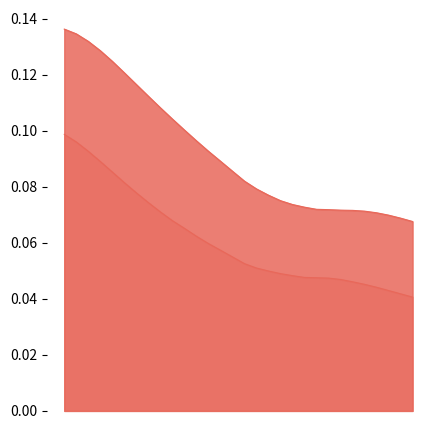

List the series in order of their peak value, lowest first.

Male, Female